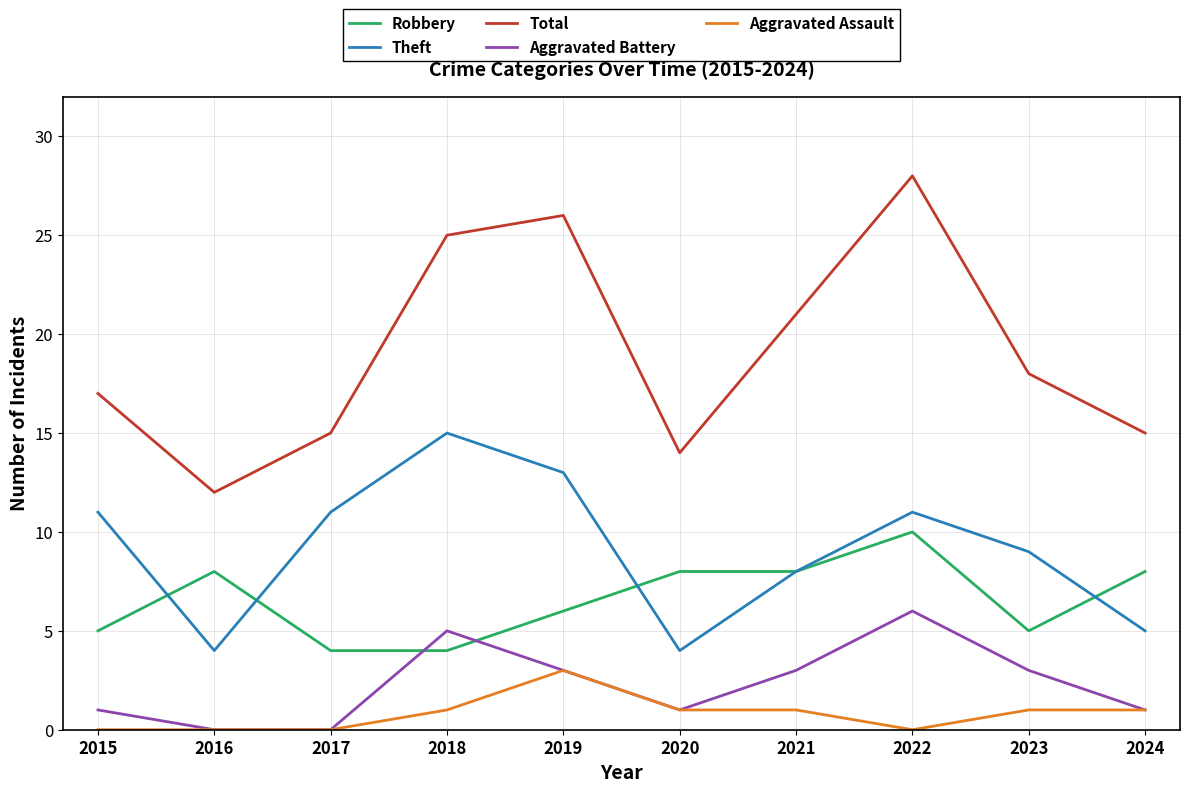

True or false: Aggravated Battery has a value of 5 at 2023.

False